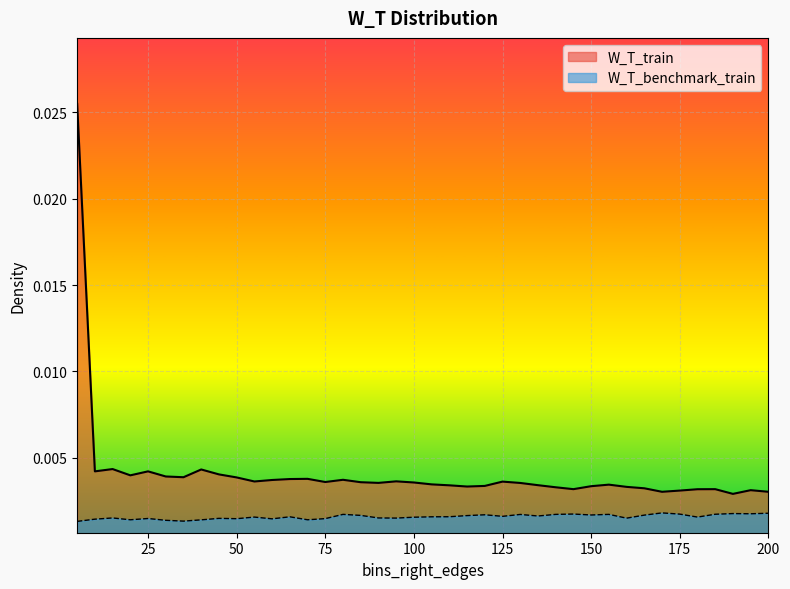

List the series in order of their peak value, highest first.

W_T_train, W_T_benchmark_train